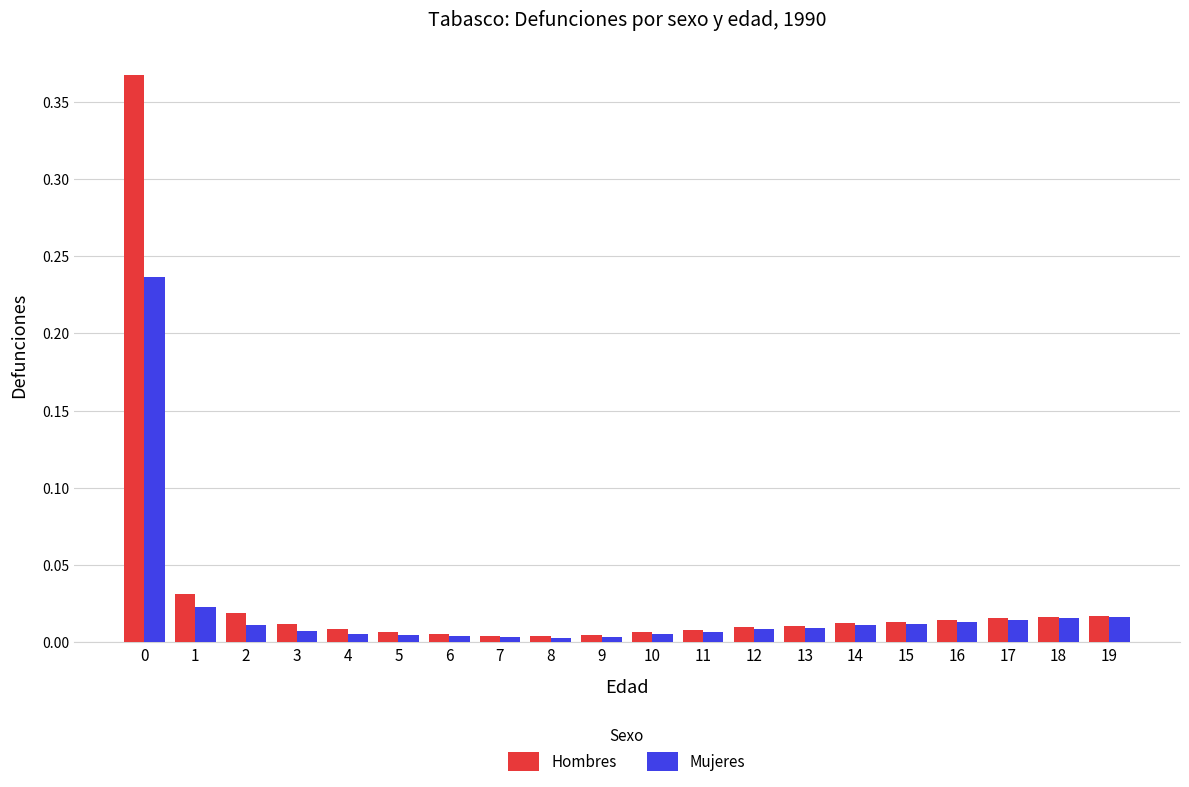

Rank the series by their maximum value, from lowest to highest.

Mujeres, Hombres